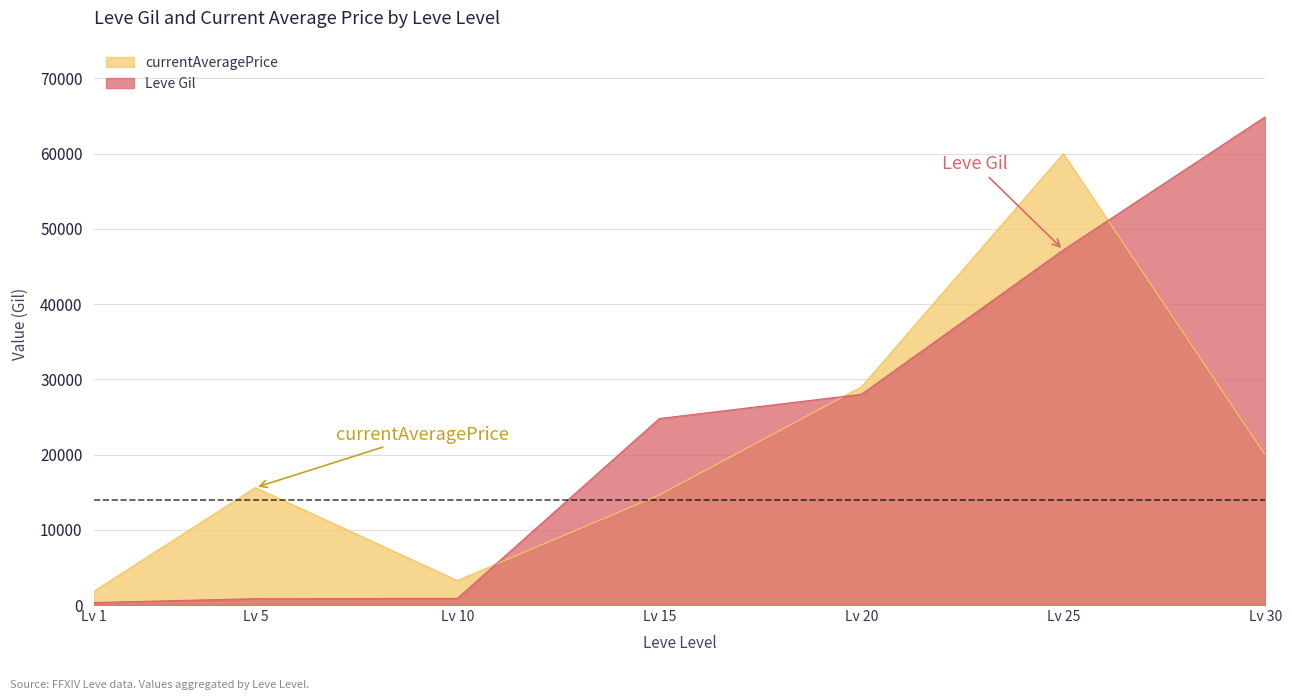

Which series has the largest range (max minus min)?

Leve Gil